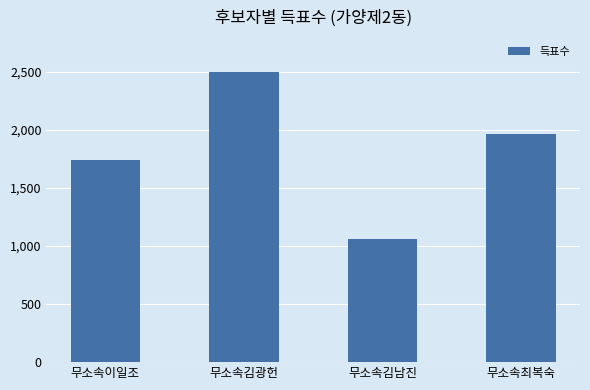

True or false: the data shows 462 at 무소속이일조.

False